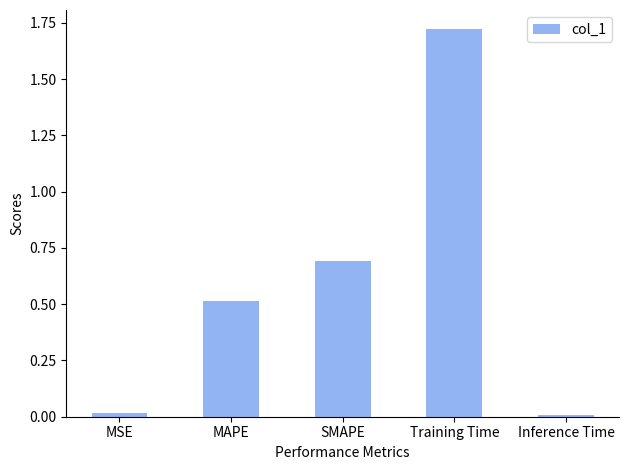

How many bars are there in total?

5